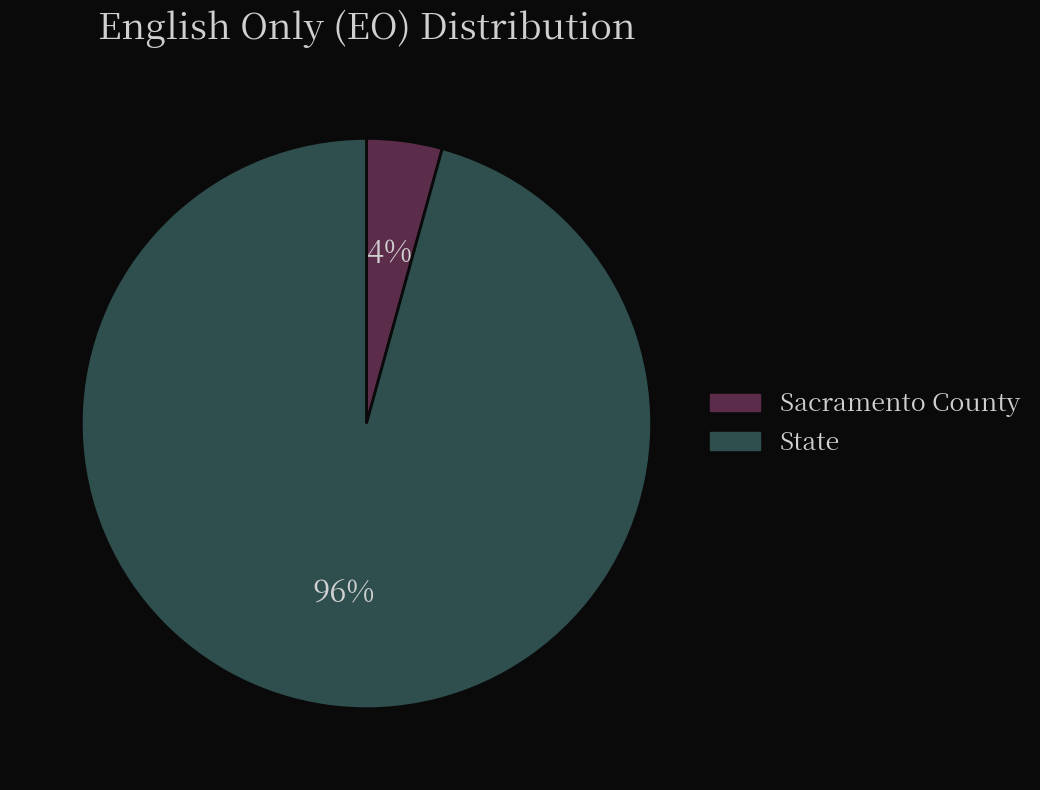

The State slice represents 89% of the pie. True or false?

False